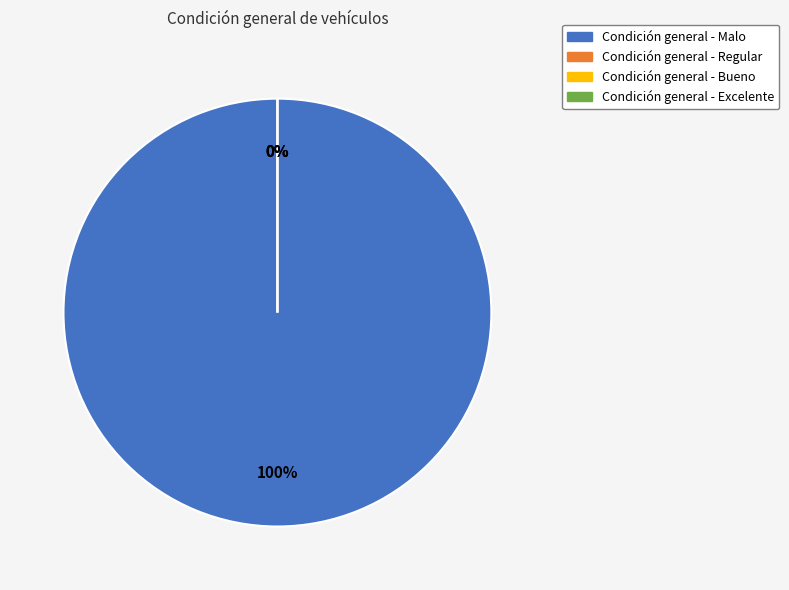

What percentage is NOT represented by Condición general - Bueno?

100.0%